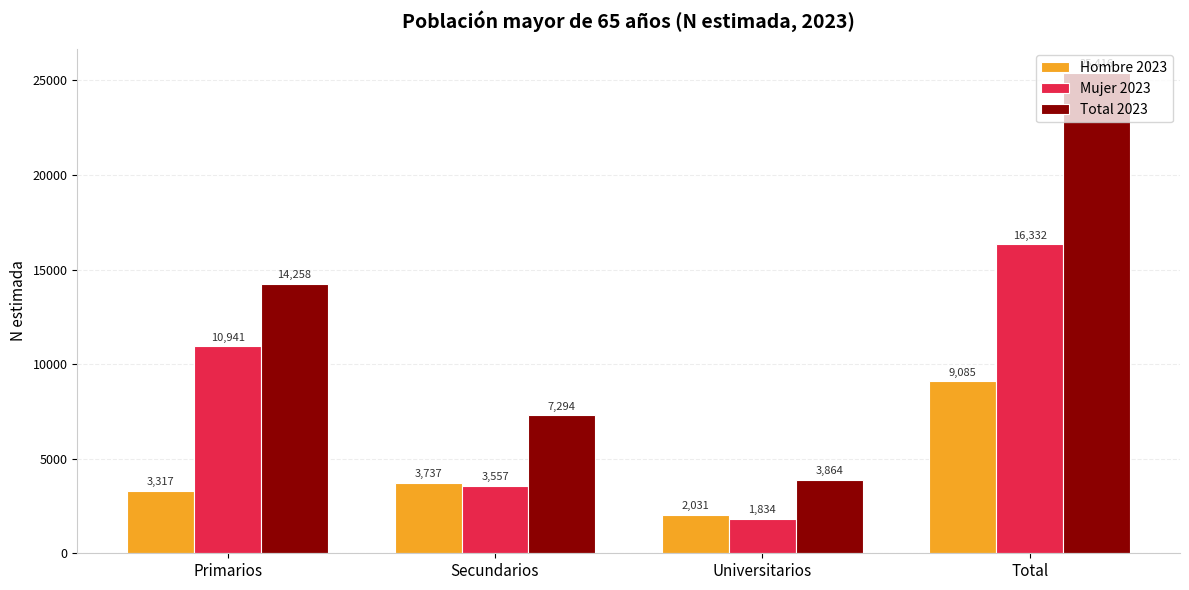

What is the label of the 1st bar from the left?

Primarios